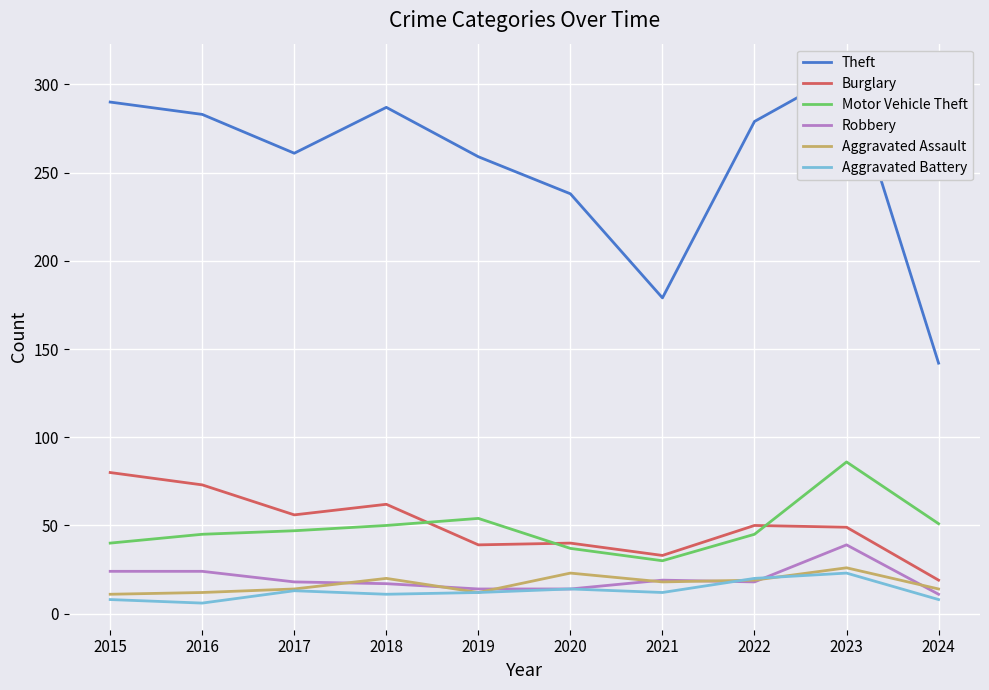

Reading left to right, extract all data points from this chart.

Theft: 290	283	261	287	259	238	179	279	308	142
Burglary: 80	73	56	62	39	40	33	50	49	19
Motor Vehicle Theft: 40	45	47	50	54	37	30	45	86	51
Robbery: 24	24	18	17	14	14	19	18	39	11
Aggravated Assault: 11	12	14	20	12	23	18	19	26	14
Aggravated Battery: 8	6	13	11	12	14	12	20	23	8